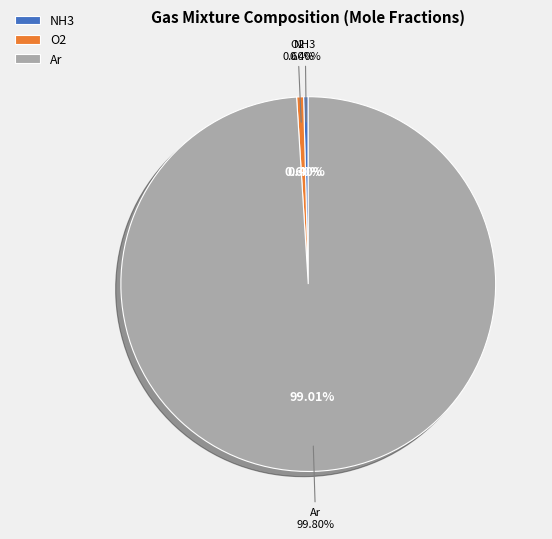

To the nearest percent, what is the average slice percentage?

33%